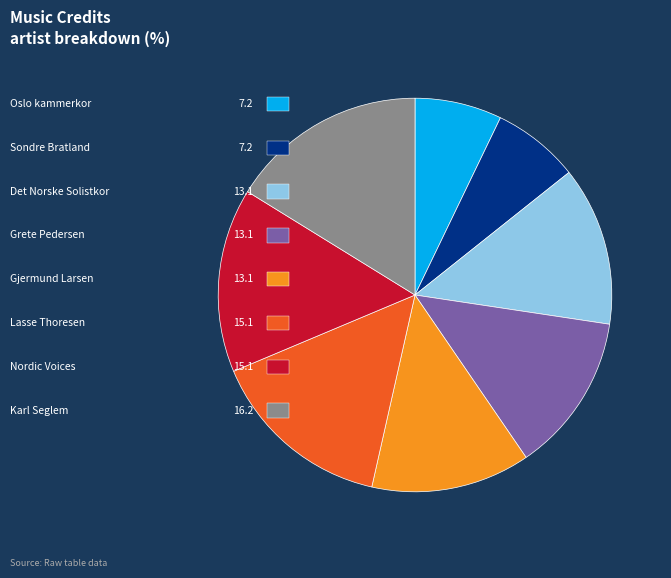

Does any single category account for the majority?

No